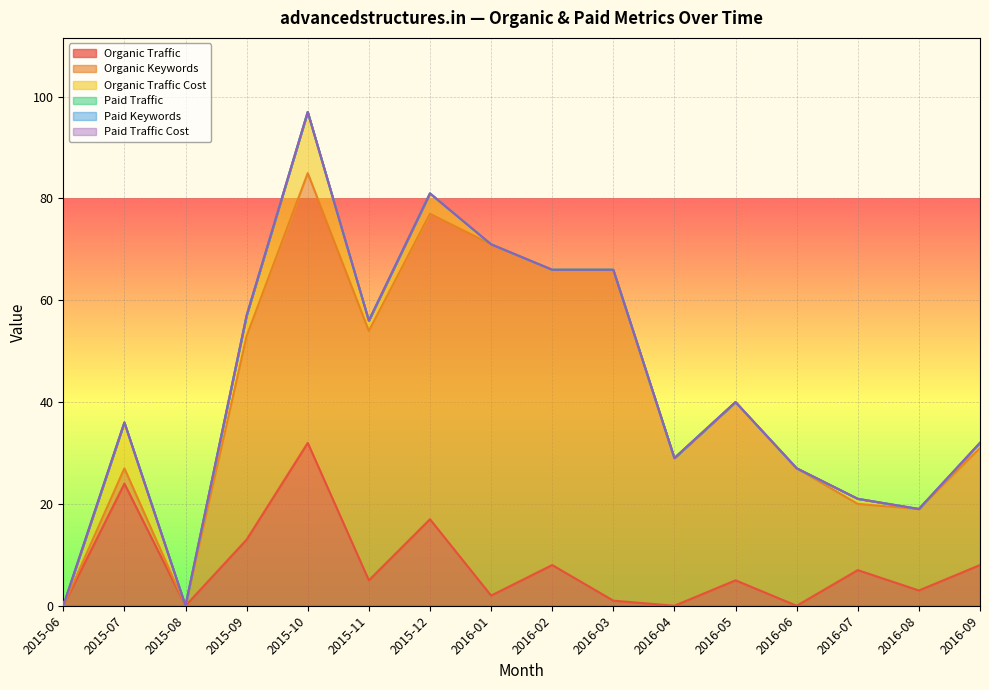

What is the average value of the Organic Traffic Cost series?

2